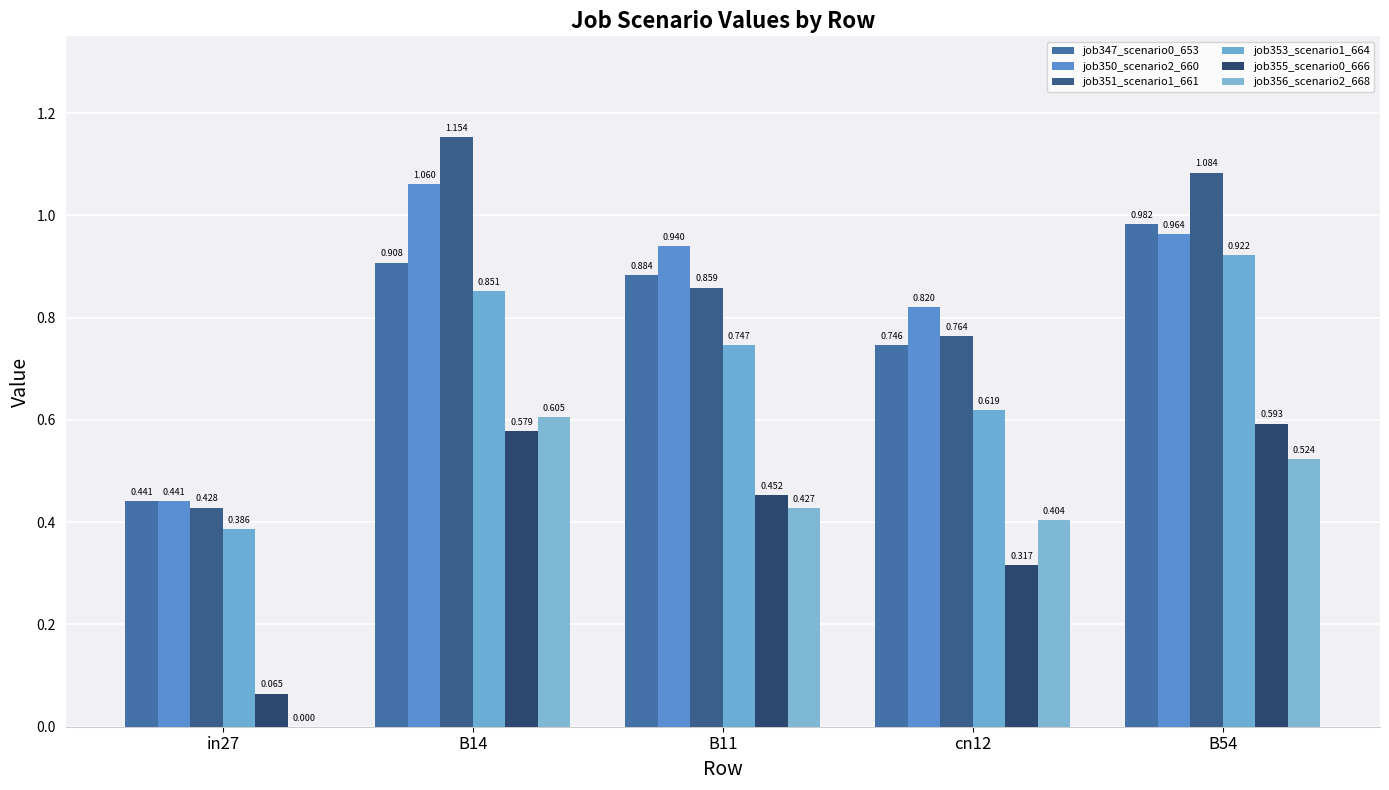

How many series are shown in this chart?

6